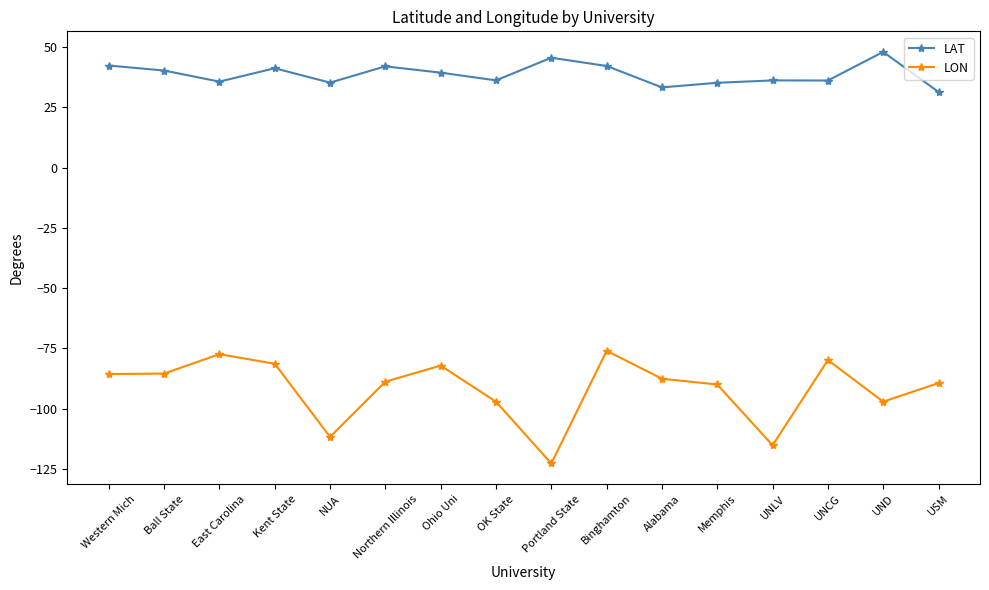

True or false: LAT has a value of 74.9 at Binghamton.

False